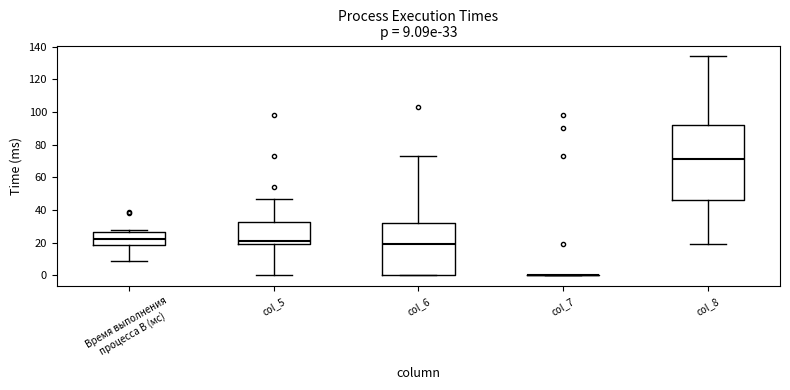

Which box is the tallest, from its lower edge to its upper edge?

col_8